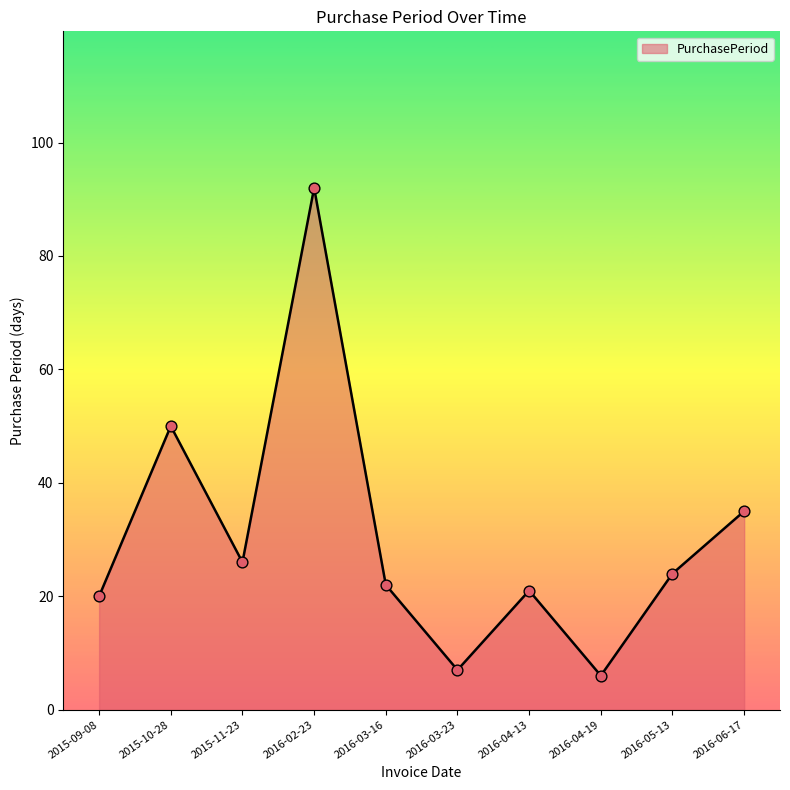

What is the change in value from 2015-11-23 to 2016-04-19?

-20